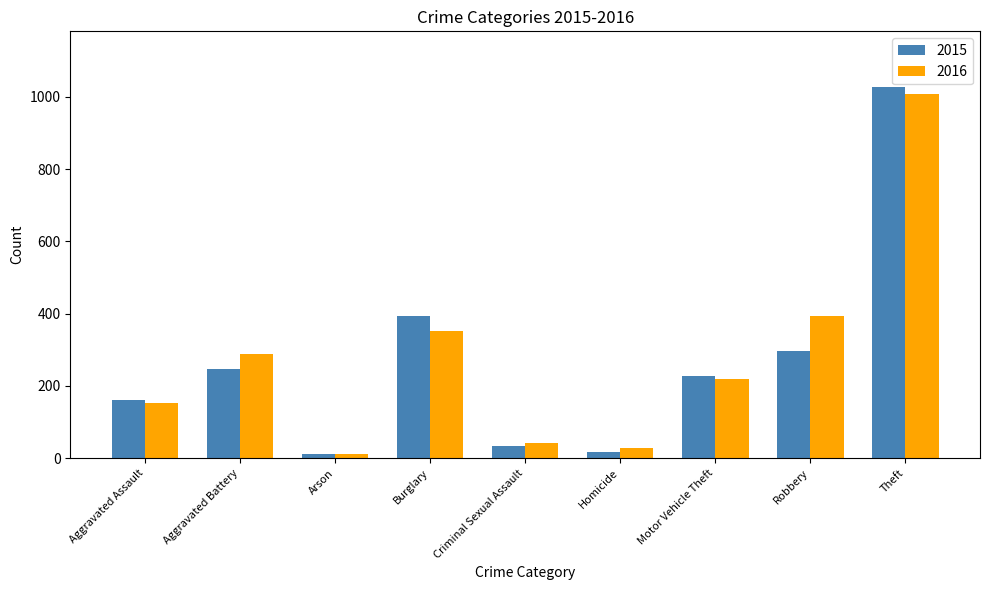

At which label is 2015 closest to 519?

Burglary